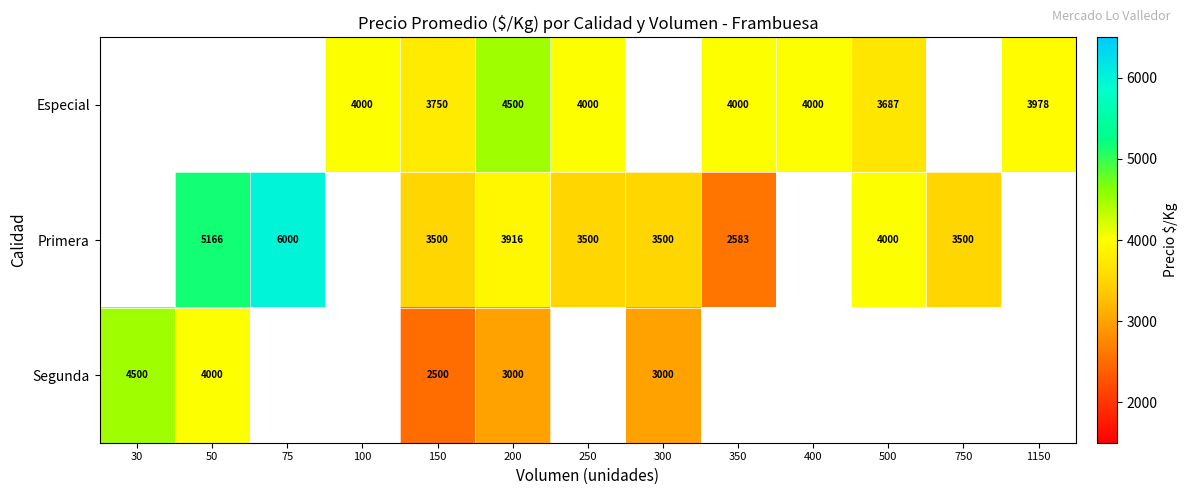

What is the spread (max minus min) of values at 150?

1250